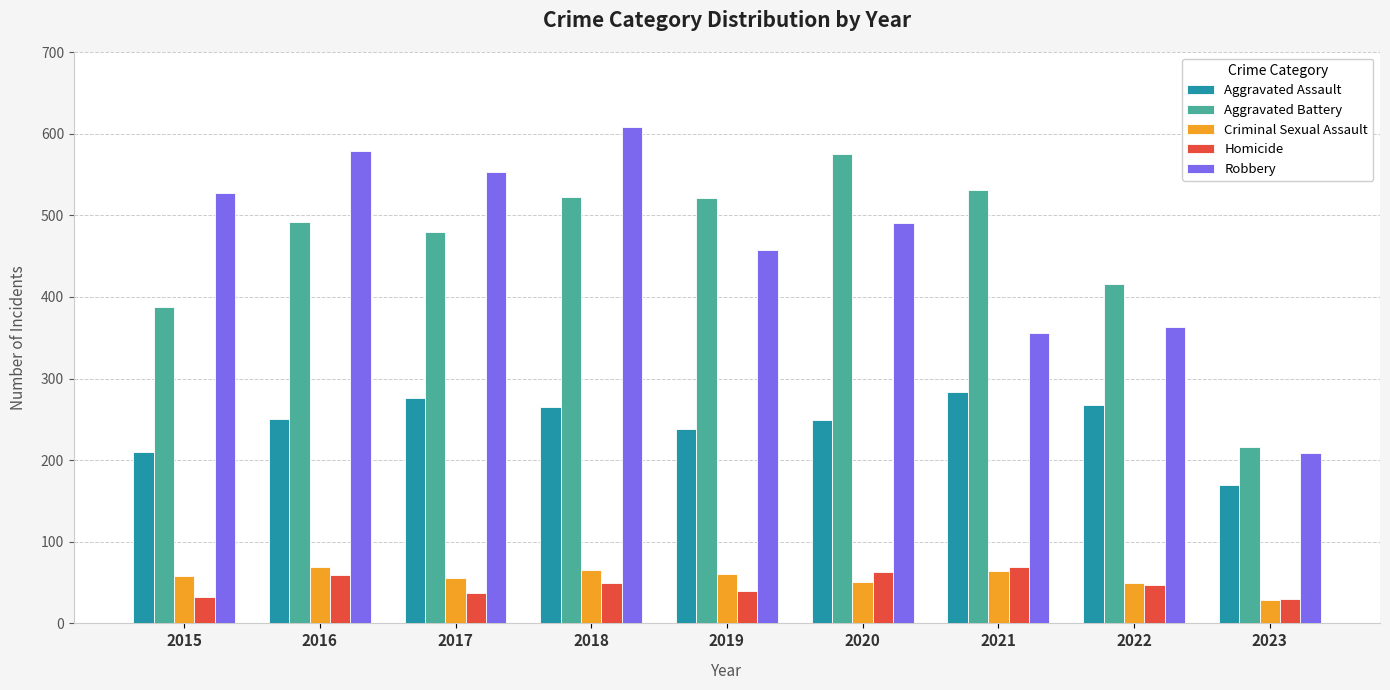

What is the lowest value of the Homicide series?

30